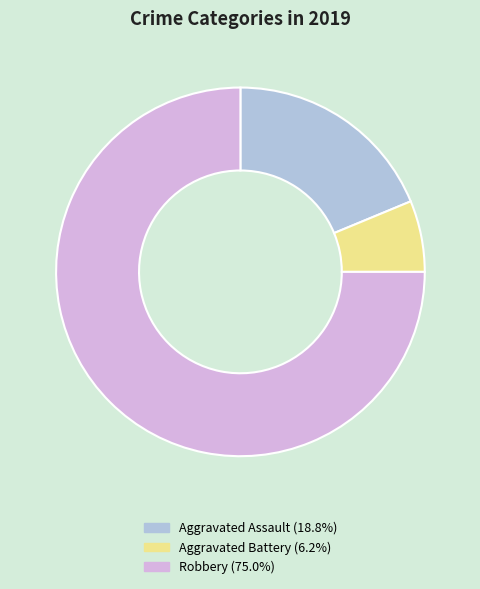

What is the majority slice?

Robbery